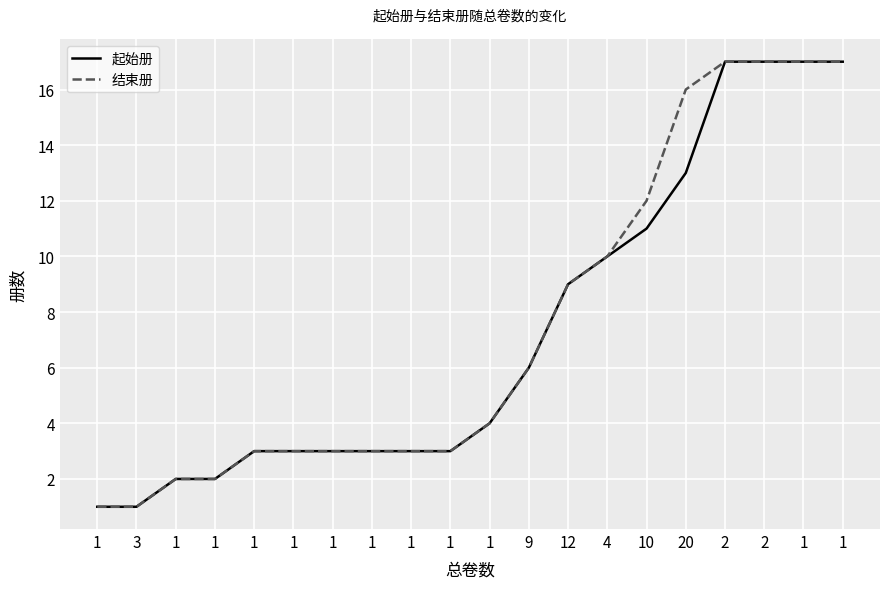

Reading left to right, transcribe all the data shown in this chart.

起始册: 1=1	3=1	1=2	1=2	1=3	1=3	1=3	1=3	1=3	1=3	1=4	9=6	12=9	4=10	10=11	20=13	2=17	2=17	1=17	1=17
结束册: 1=1	3=1	1=2	1=2	1=3	1=3	1=3	1=3	1=3	1=3	1=4	9=6	12=9	4=10	10=12	20=16	2=17	2=17	1=17	1=17